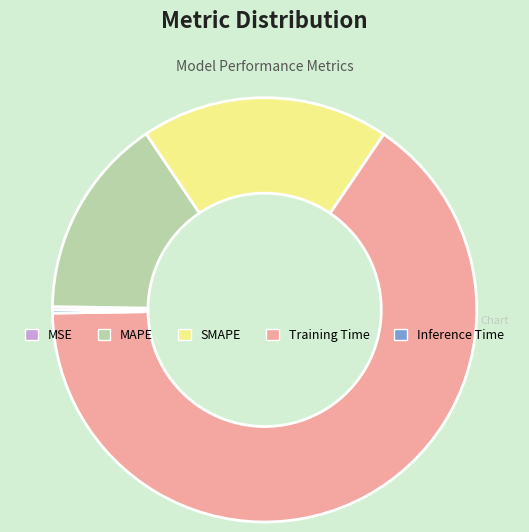

Which category has the biggest portion of the pie?

Training Time